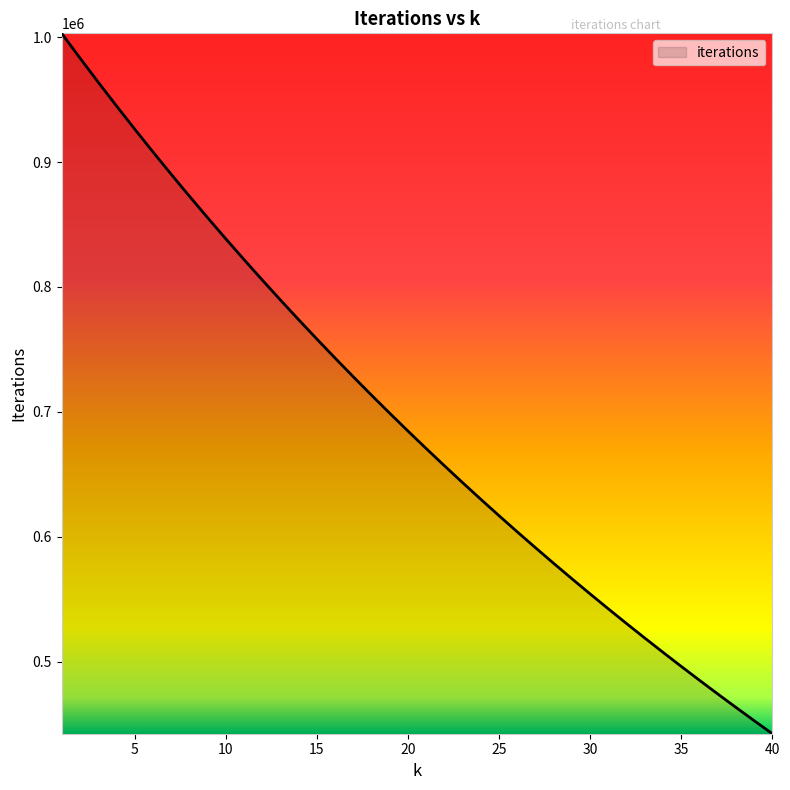

What is the difference between the maximum and minimum values?

560377